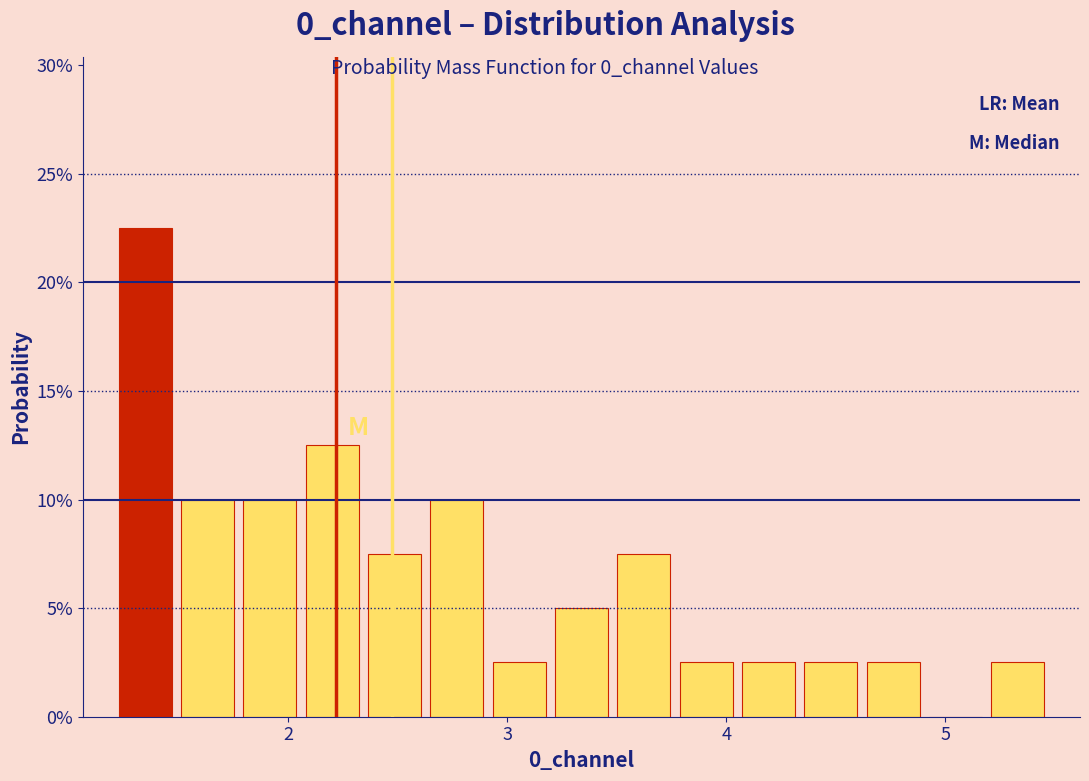

Read against the x-axis, roughly where is the centre of the tallest bar?

1.3